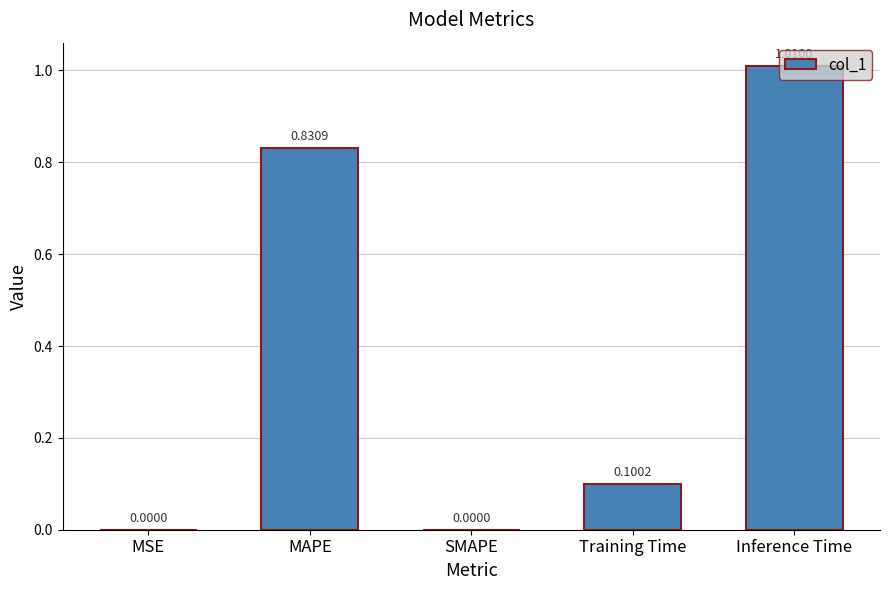

Between MAPE and MSE, which is larger?

MAPE